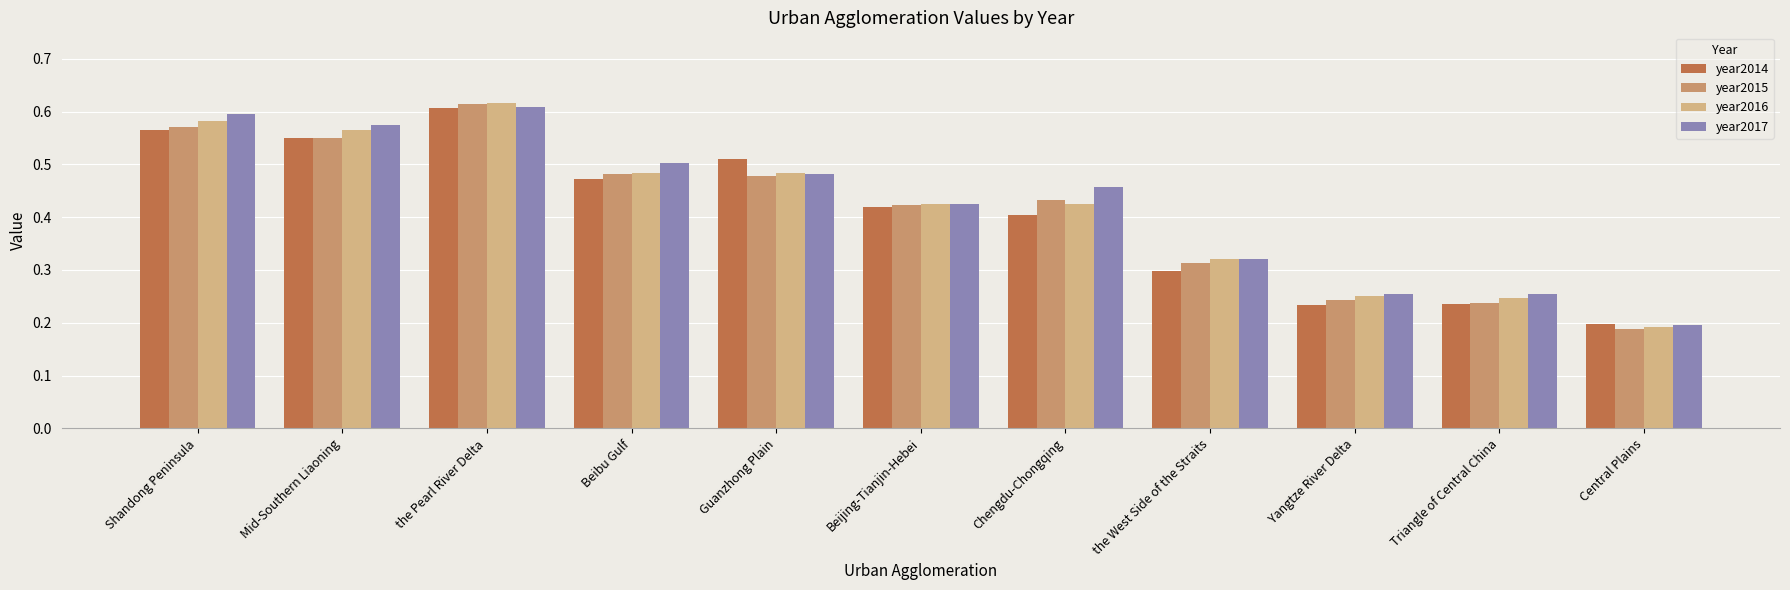

Which series has the widest spread of values?

year2015